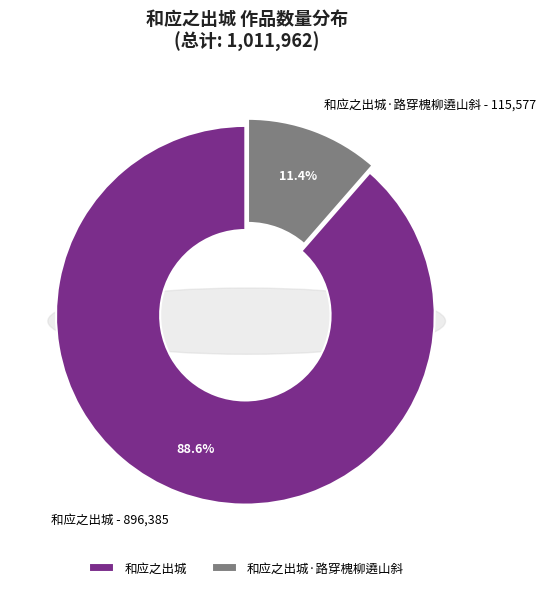

How many segments does this pie chart have?

2